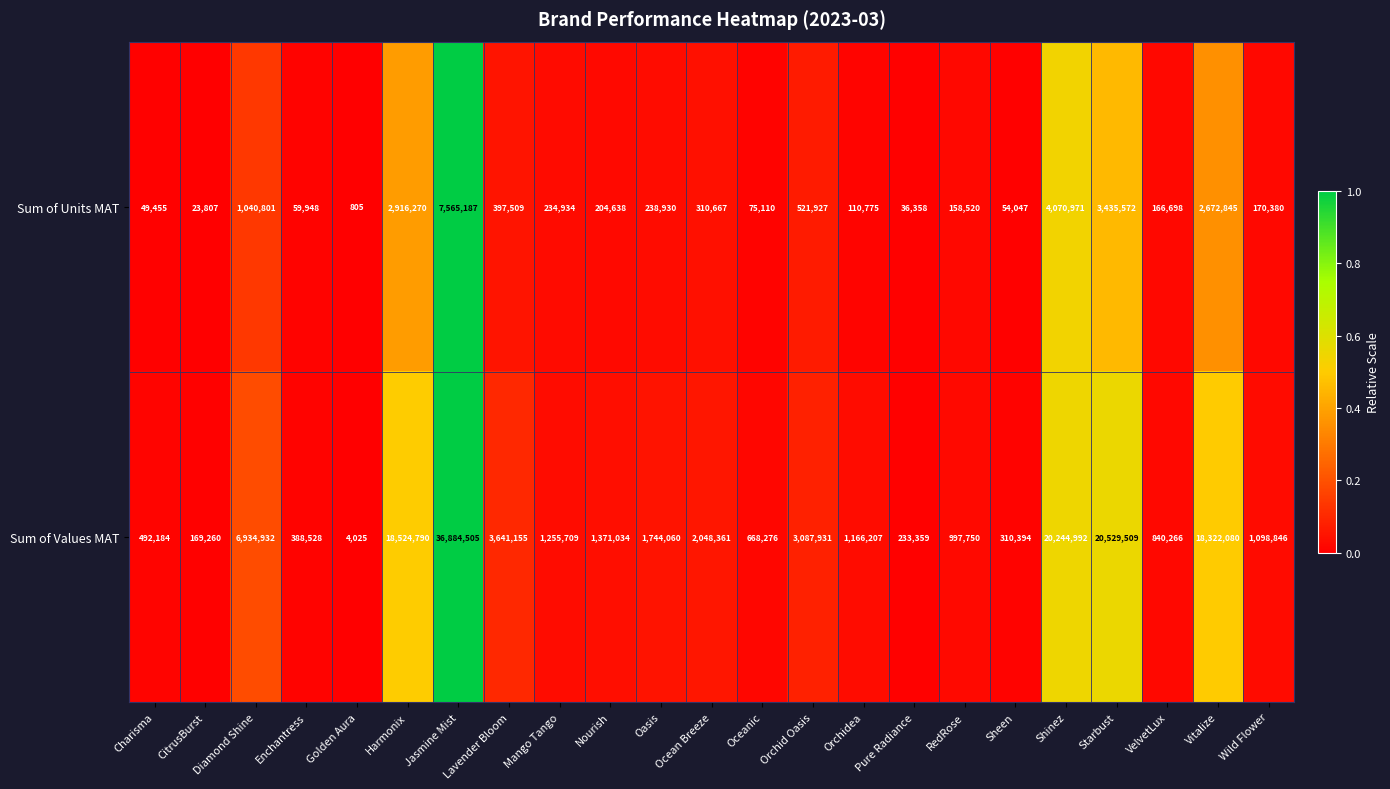

How many series are shown in this chart?

2